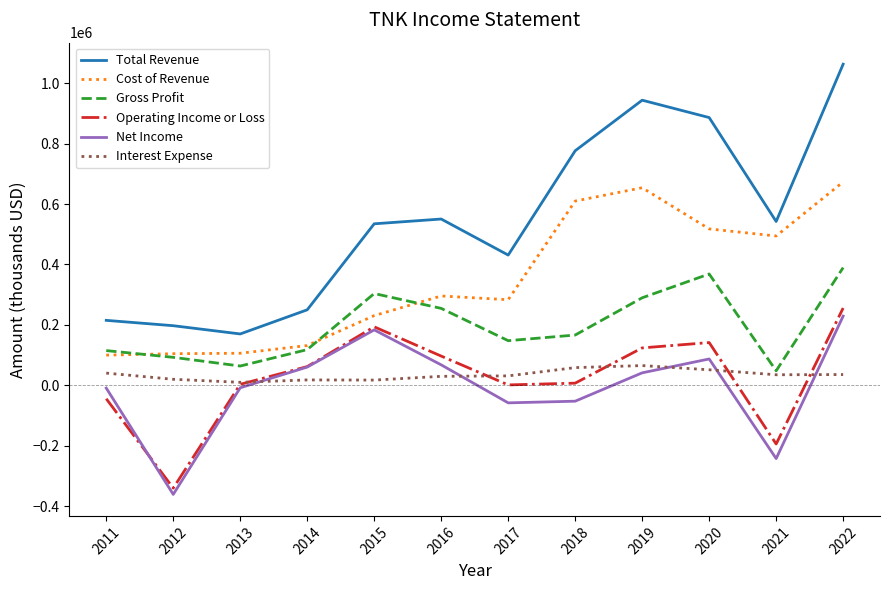

Which series has the largest range (max minus min)?

Total Revenue